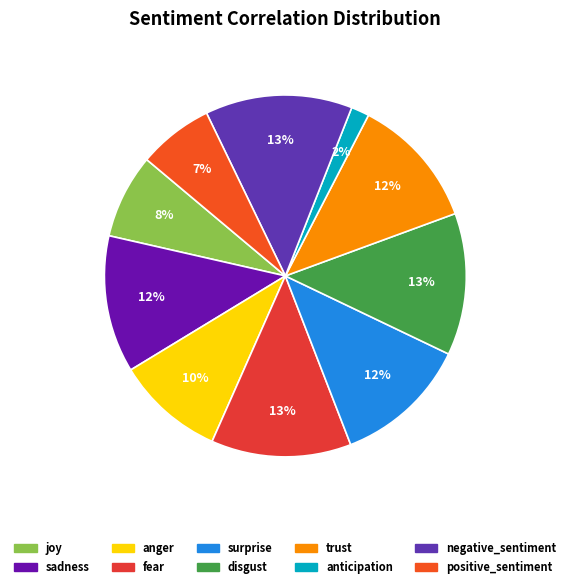

Between joy and sadness, which is larger?

sadness